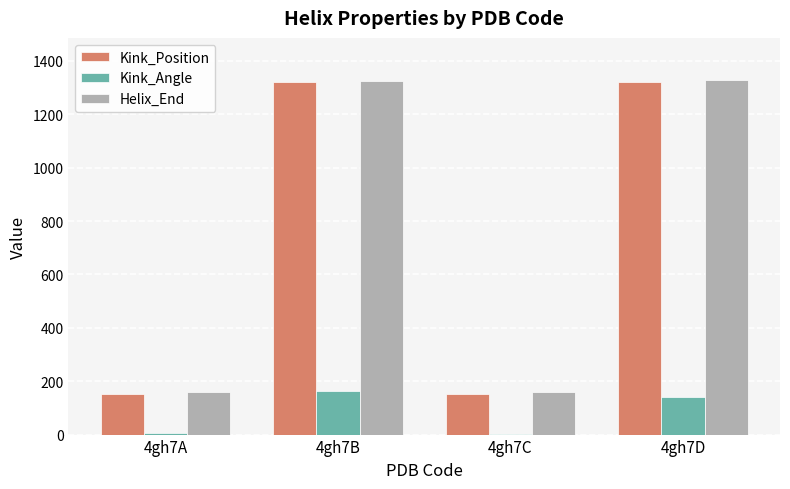

Where does the Kink_Angle series first go above 139?

4gh7B